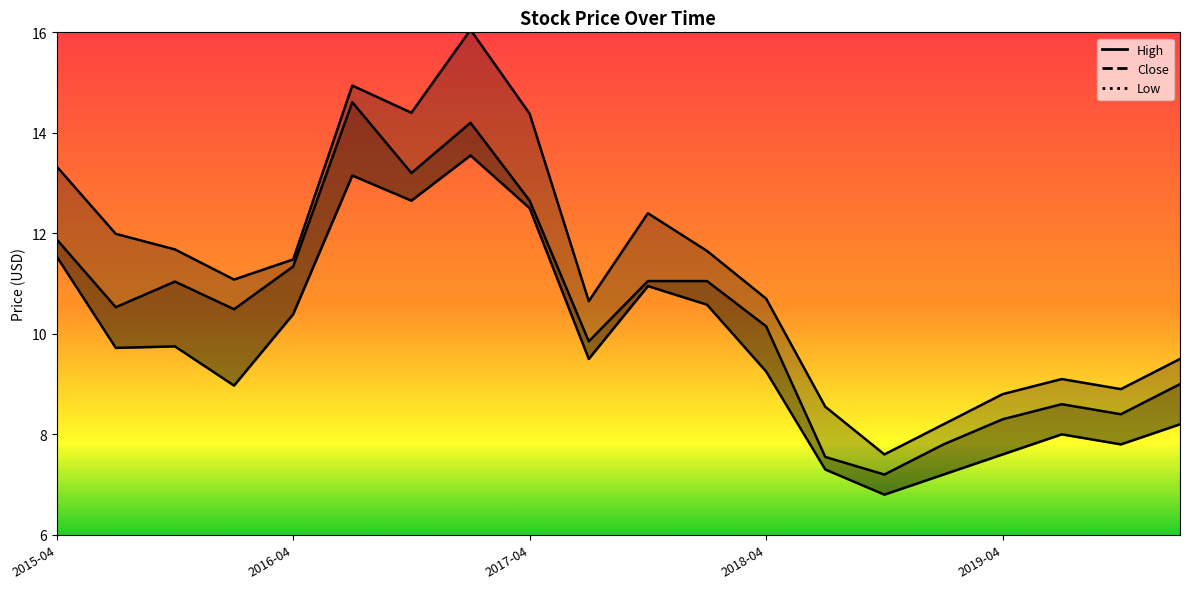

How many values in the Close series exceed 10?

12